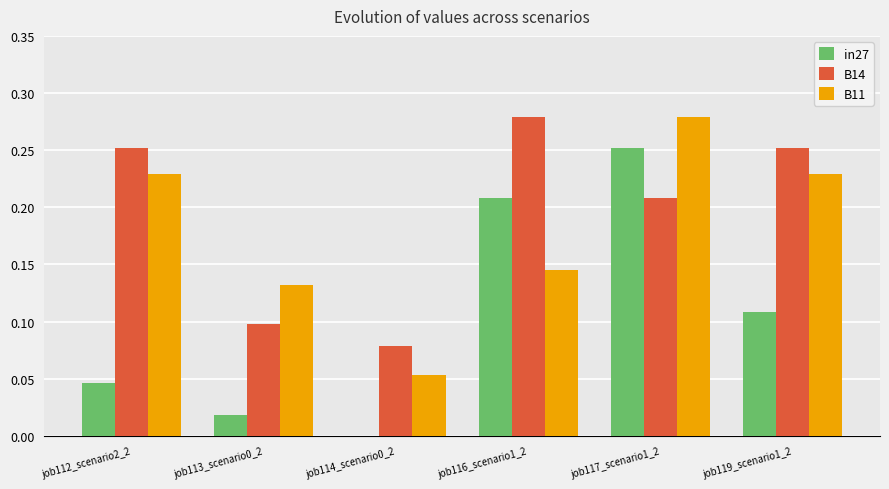

What is the sum of the B11 values at job117_scenario1_2 and job112_scenario2_2?

0.5